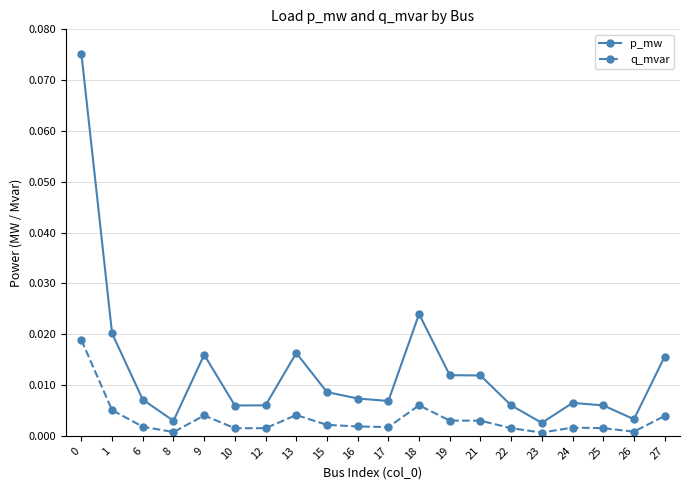

The value of p_mw at 8 is 0.0. True or false?

True